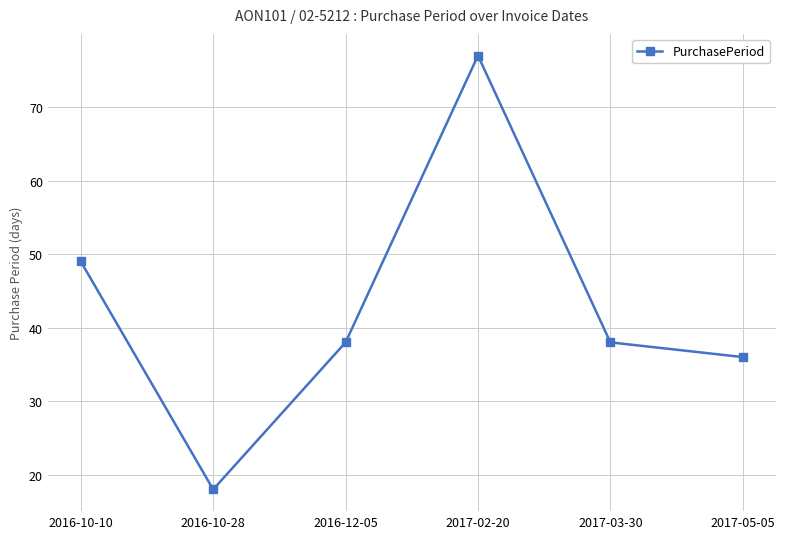

At which category does the chart reach its peak across all series?

2017-02-20